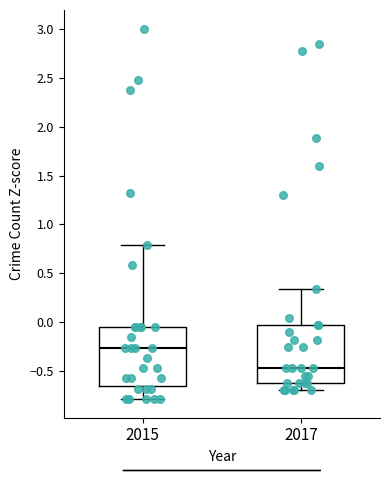

Where does the upper whisker of the box at x = 2017 end on the y-axis? The values are not printed on the chart, so give them approximately, as read against the axis.

0.35